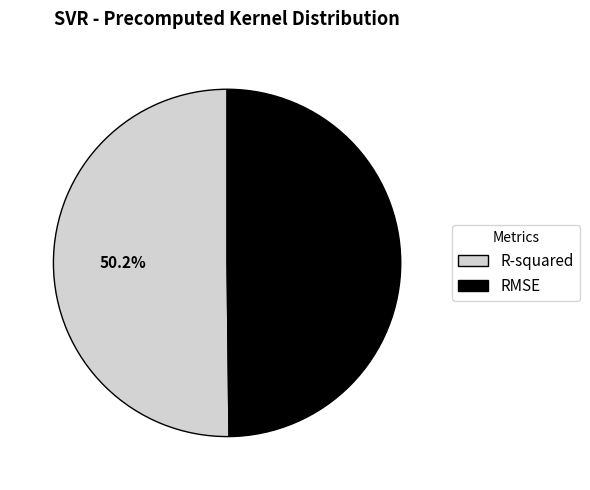

Is there a majority slice in this chart?

Yes